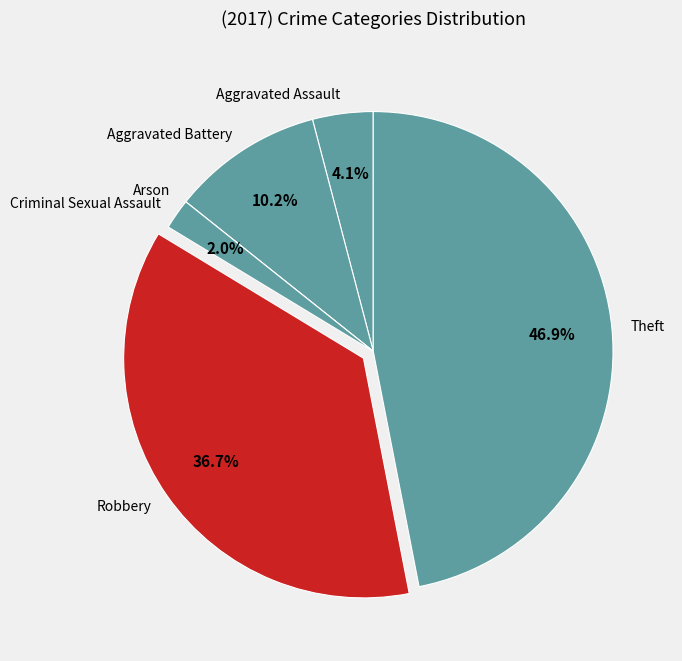

Is there a majority slice in this chart?

No